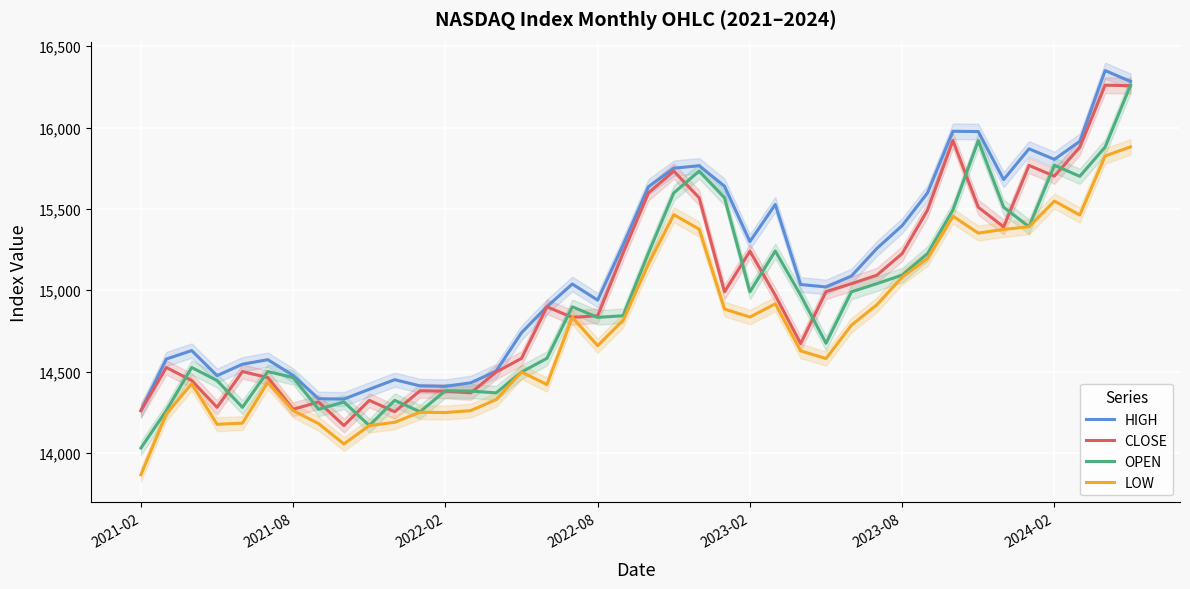

How many lines are shown in the chart?

4